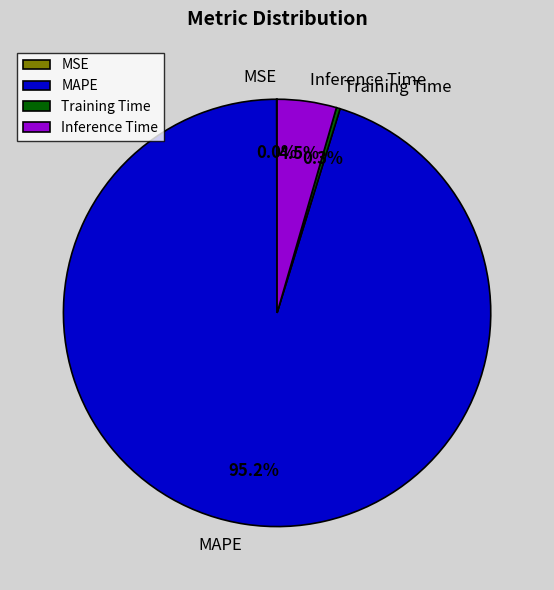

Combined, what portion of the pie is Training Time and Inference Time?

4.8%